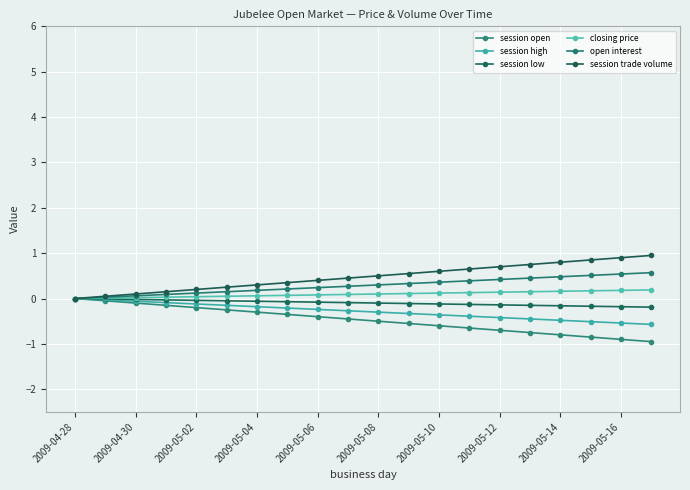

Which series has the largest total across all categories?

session trade volume